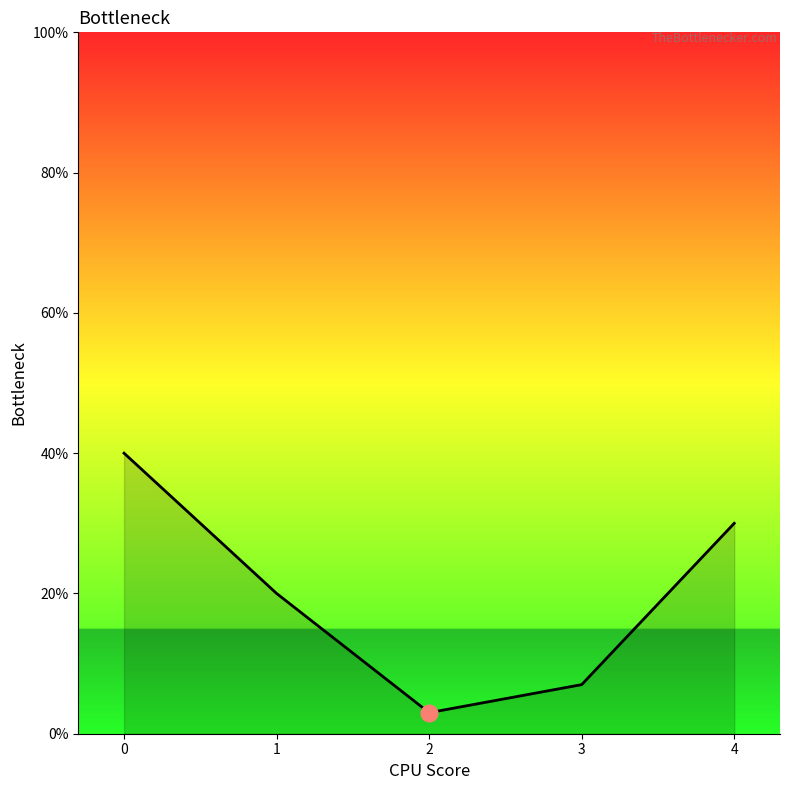

What is the value of the 5th point from the left?

0.3